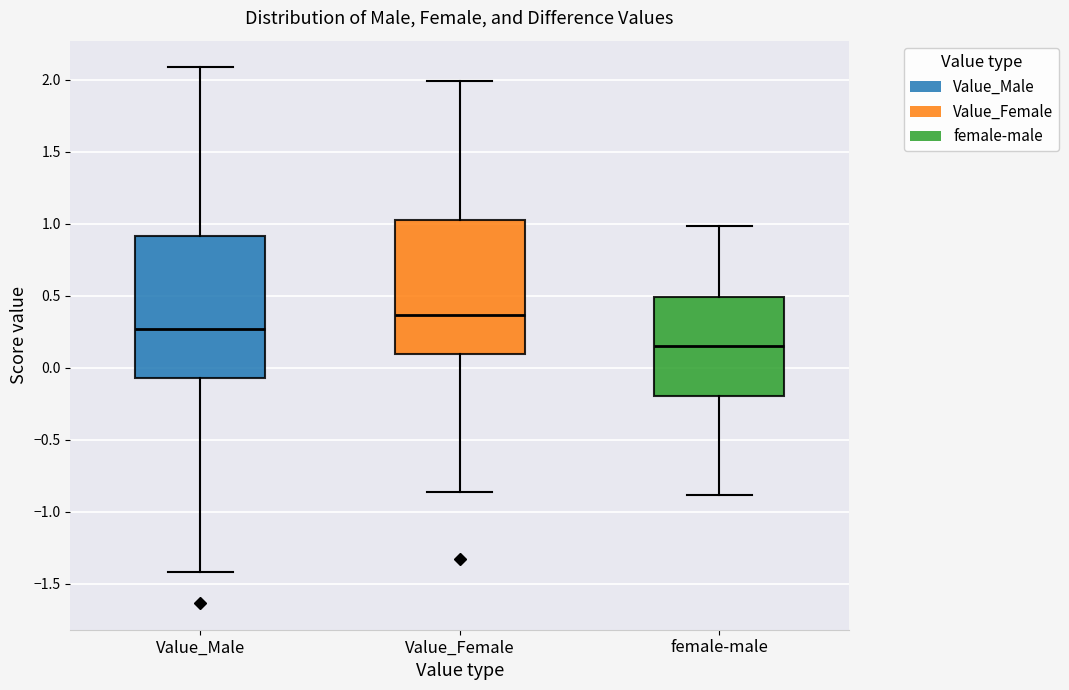

Reading left to right, read every box against the y-axis: the position of its median line, the range the box covers, and the ends of its whiskers. The values are not printed on the chart, so give them approximately, as read against the axis.

Value_Male: median 0.25, box -0.05 to 0.90, whiskers -1.40 to 2.10
Value_Female: median 0.35, box 0.10 to 1.05, whiskers -0.85 to 2.00
female-male: median 0.15, box -0.20 to 0.50, whiskers -0.90 to 1.00